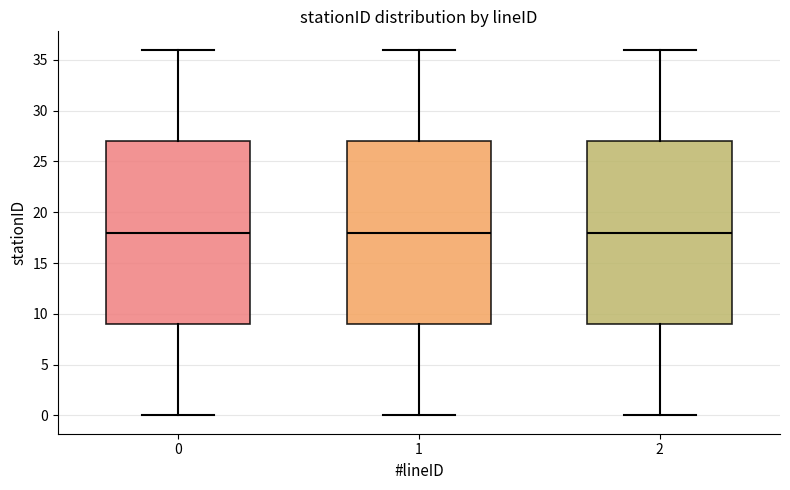

Reading left to right, read every box against the y-axis: the position of its median line, the range the box covers, and the ends of its whiskers. The values are not printed on the chart, so give them approximately, as read against the axis.

0: median 18, box 9 to 27, whiskers 0 to 36
1: median 18, box 9 to 27, whiskers 0 to 36
2: median 18, box 9 to 27, whiskers 0 to 36